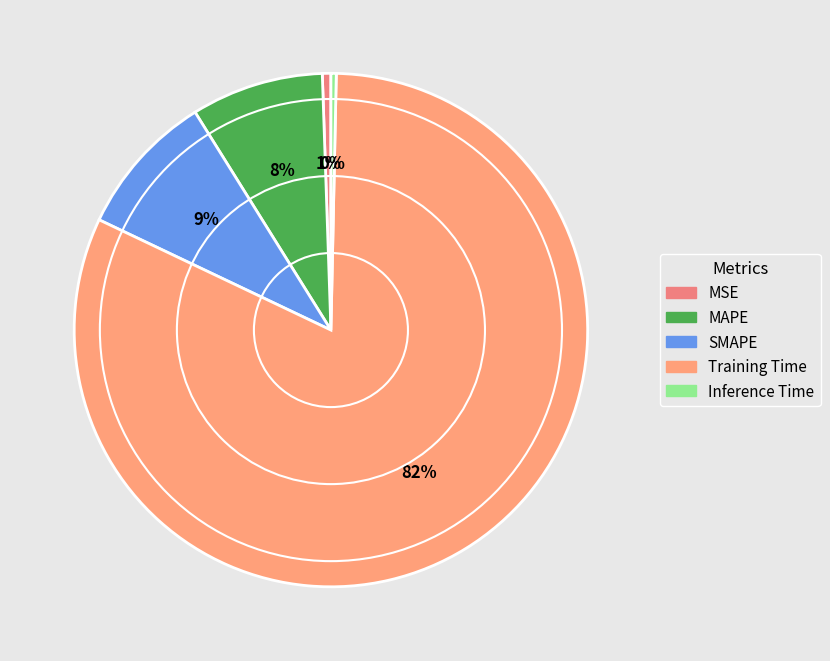

What percentage is the SMAPE slice, to the nearest percent?

9%